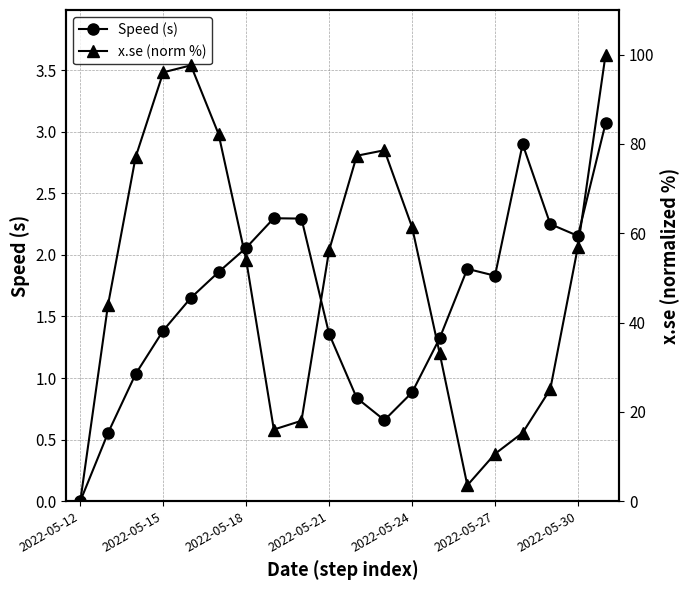

What is the maximum value shown in the chart?

100.0